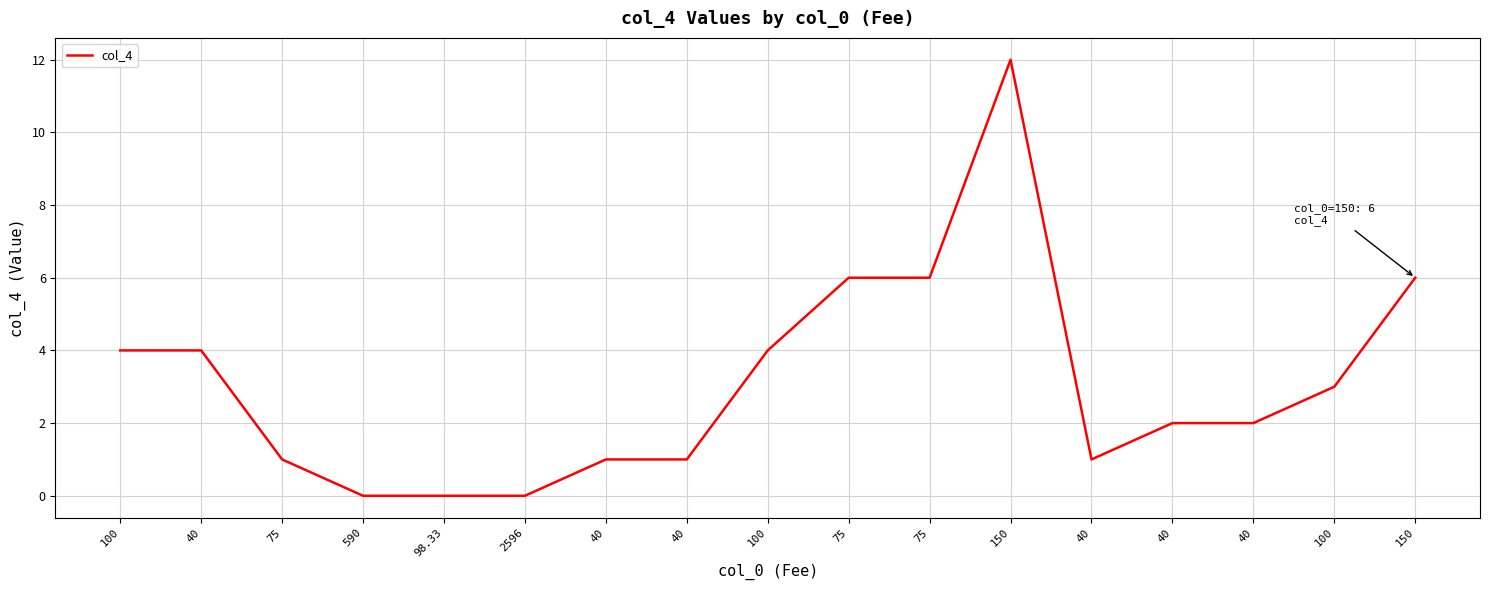

What is the change in value from 100 to 150?

+2